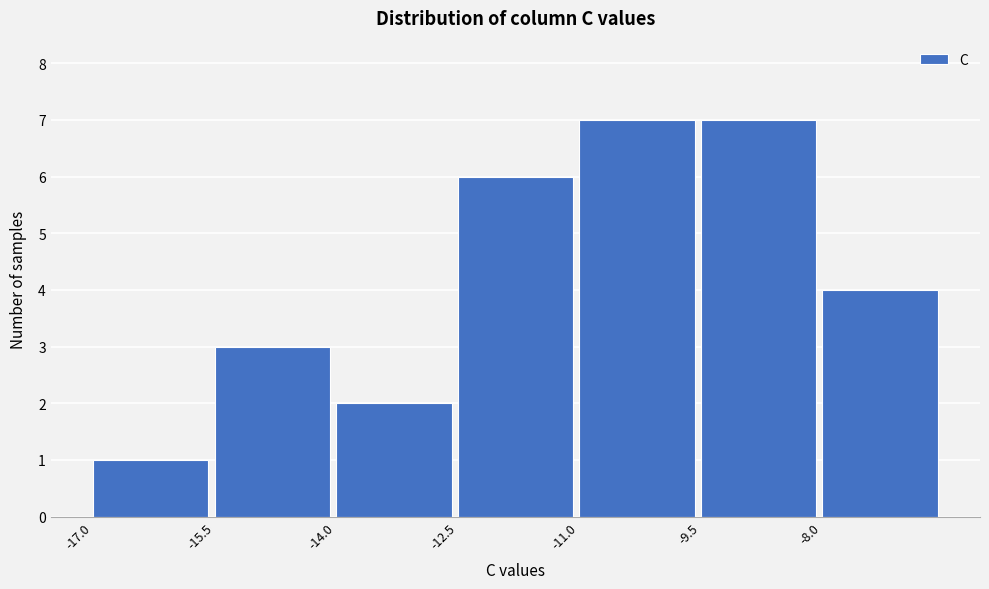

Reading left to right, list every bar in this chart as the range it spans on the x-axis followed by its height. Neither the bar edges nor the heights are printed on the chart, so give them approximately, as read against the axes.

-17.0 to -15.5: 1
-15.5 to -14.0: 3
-14.0 to -12.5: 2
-12.5 to -11.0: 6
-11.0 to -9.5: 7
-9.5 to -8.0: 7
-8.0 to -6.5: 4